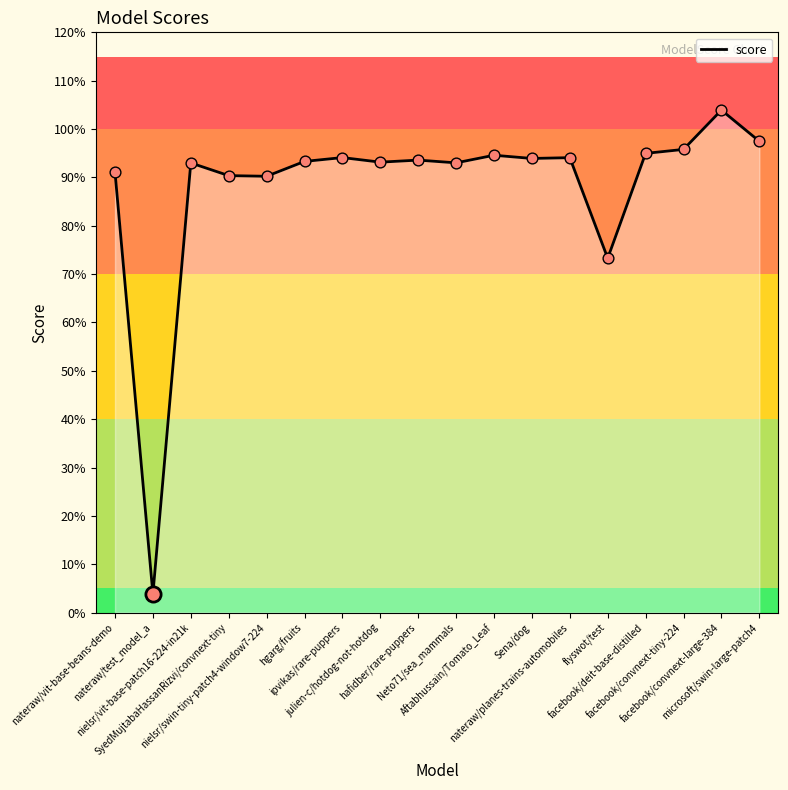

Between nielsr/swin-tiny-patch4-window7-224 and julien-c/hotdog-not-hotdog, which is larger?

julien-c/hotdog-not-hotdog